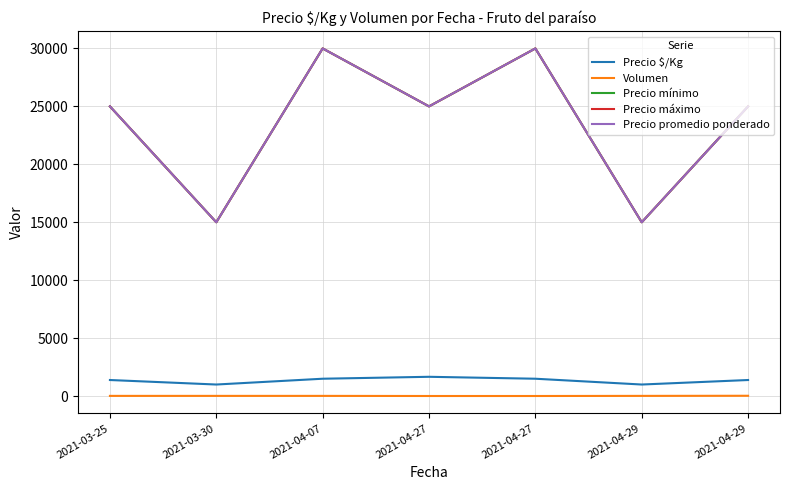

At 2021-04-27, list the series in order from smallest to largest.

Volumen, Precio $/Kg, Precio mínimo, Precio máximo, Precio promedio ponderado